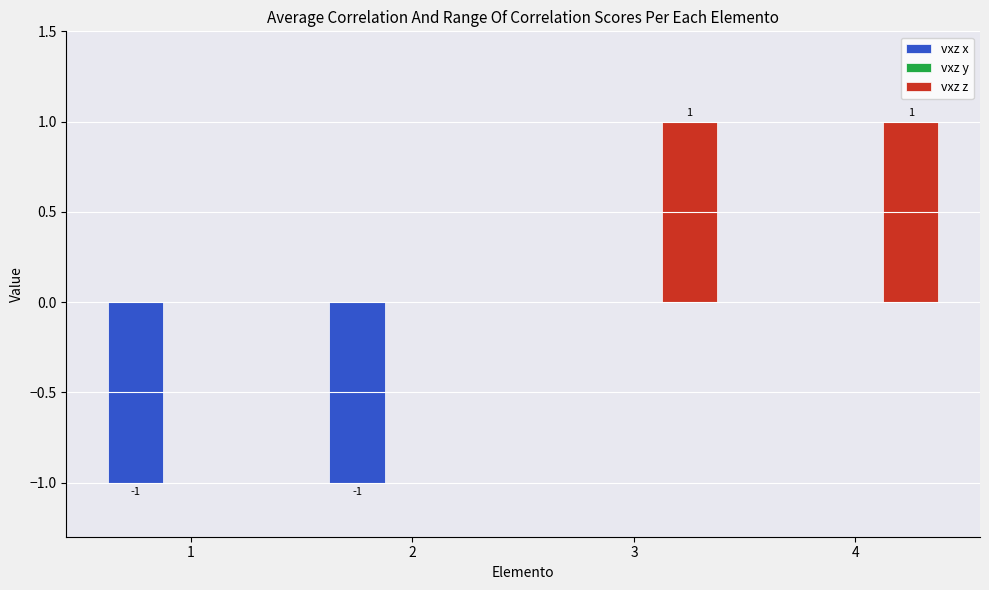

The vxz x series shows 0 at 4. True or false?

True